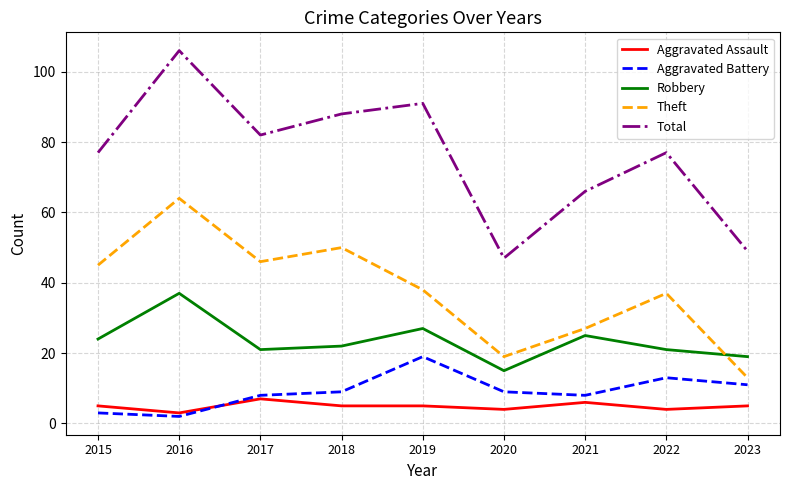

Is this an area chart (filled region under the line)?

No